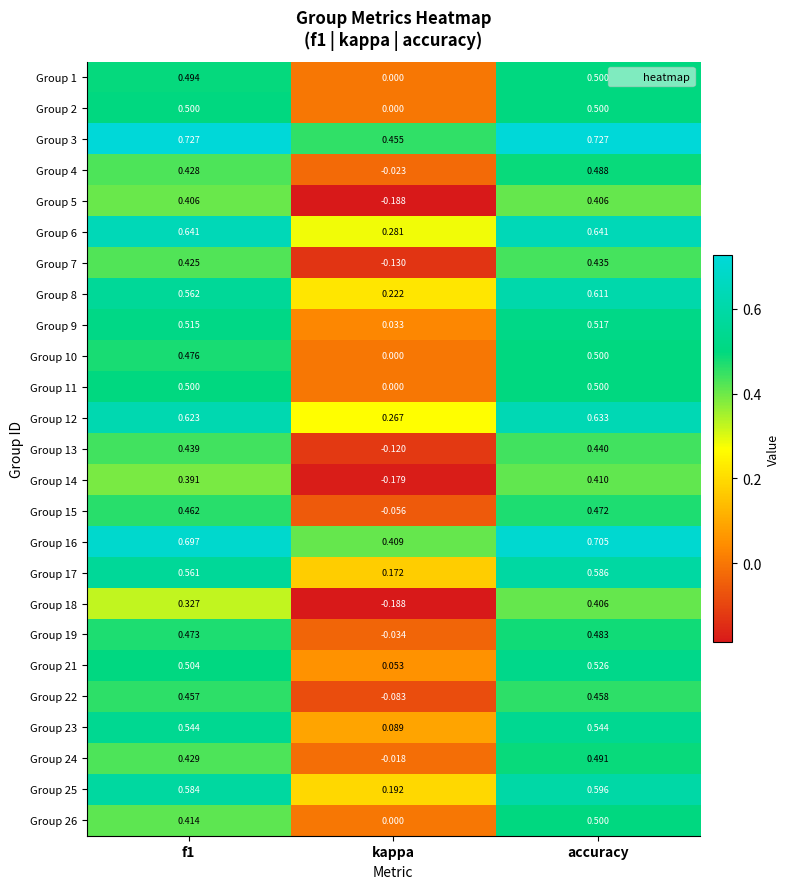

Where is Group 6 nearest to the value 0?

kappa